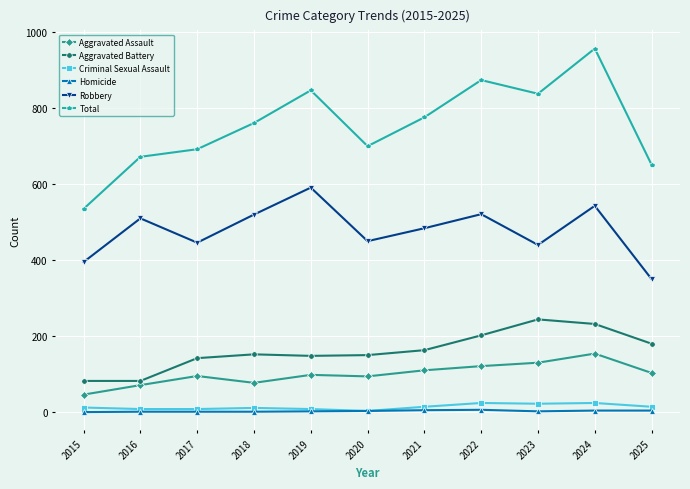

What is the value of the Total point at the 5th from the left?

847